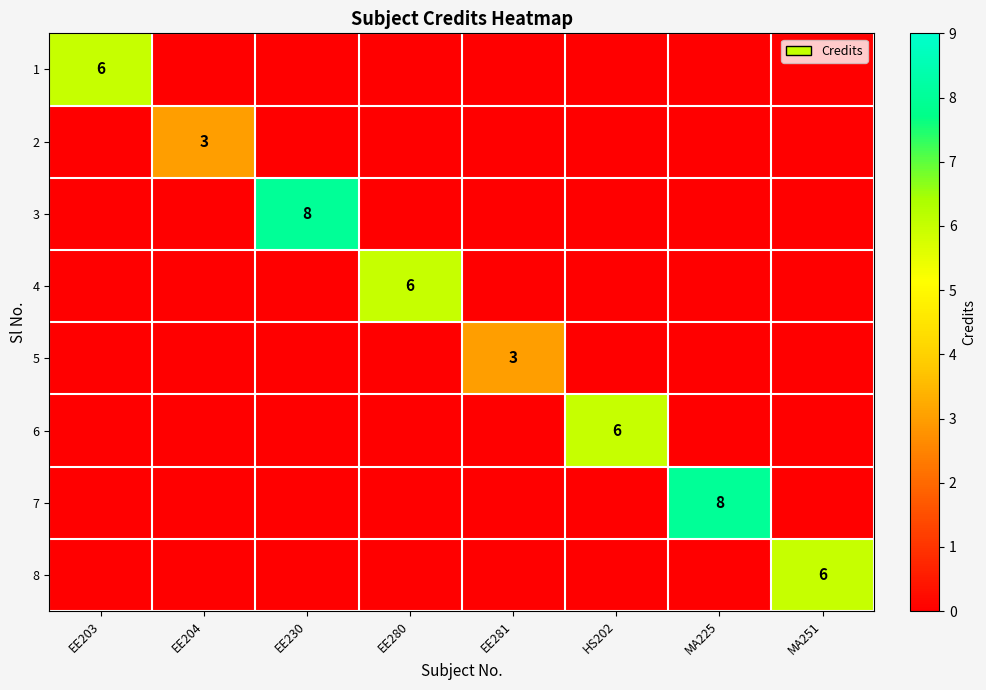

The 1 series shows -2 at MA251. True or false?

False